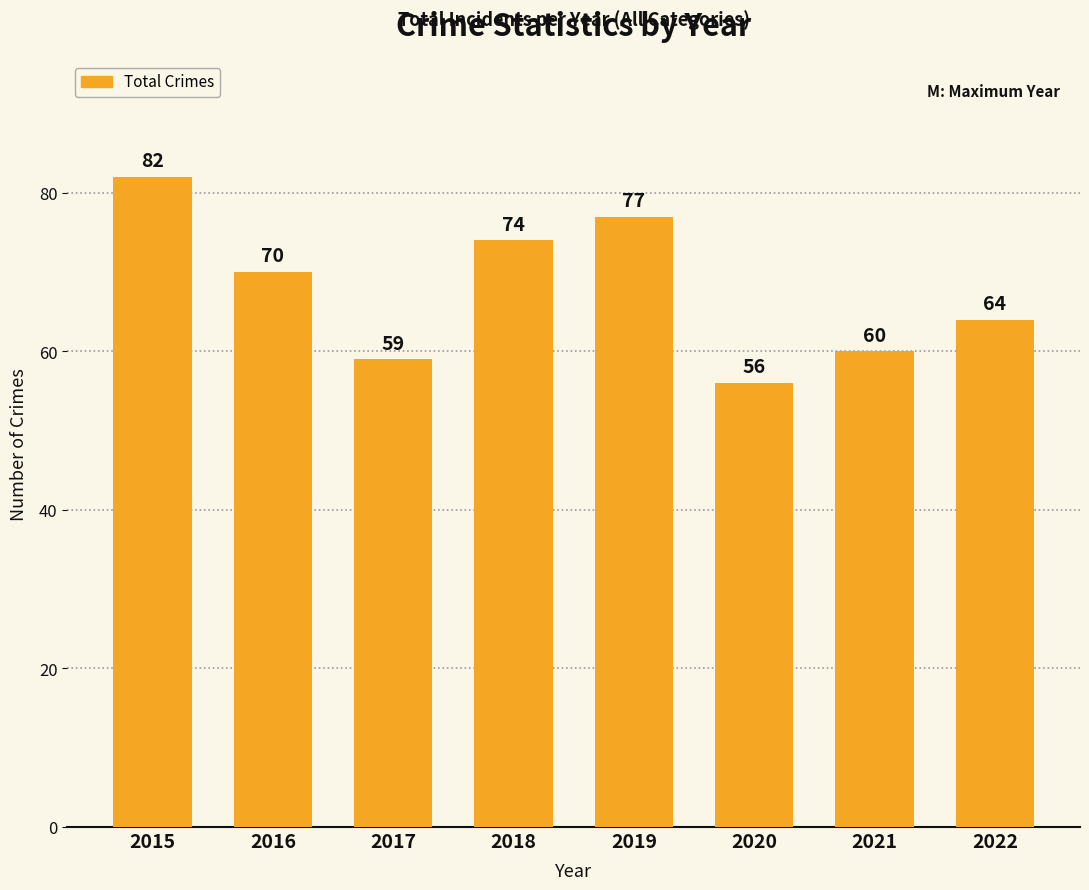

How many values are below 70?

4